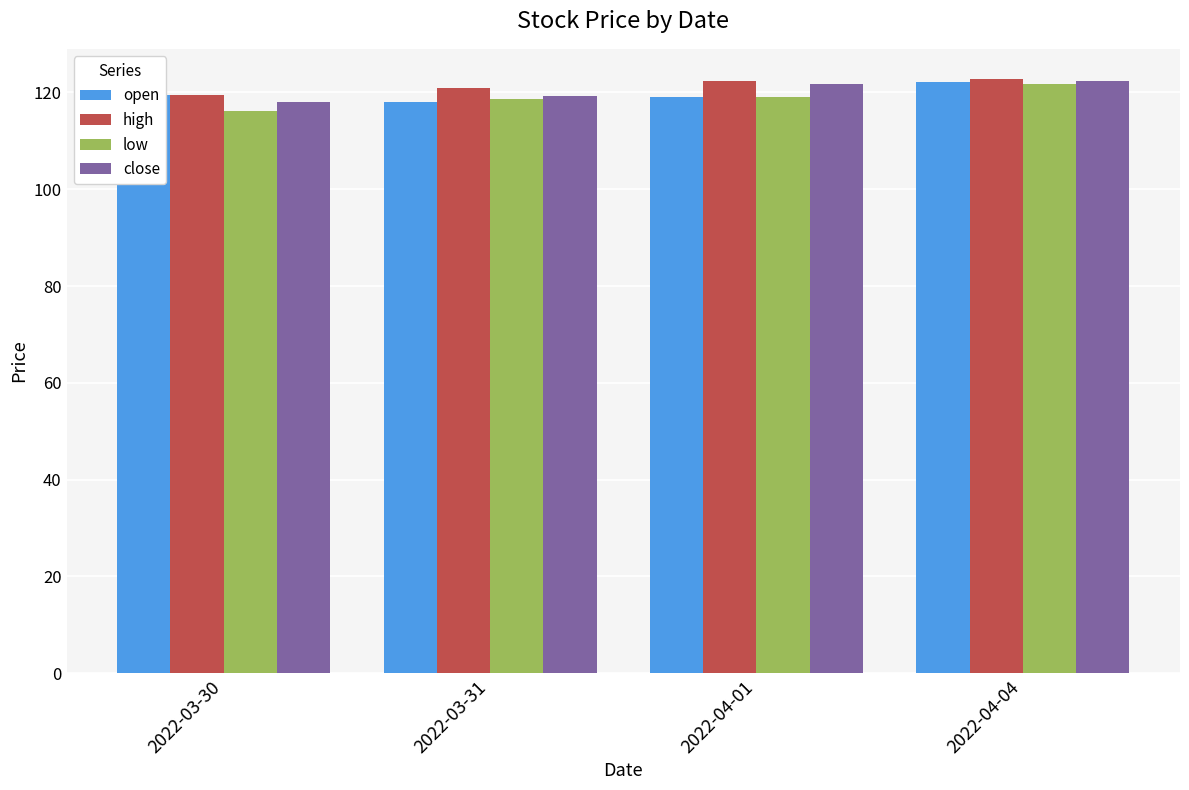

What are all the series names shown in the legend?

open, high, low, close